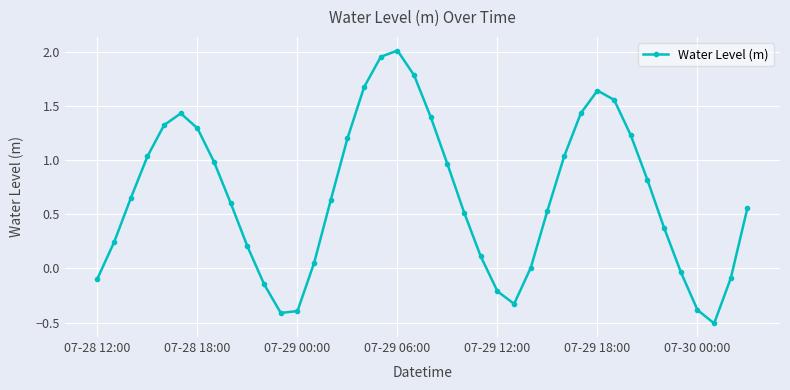

What is the sum of all values?

26.6